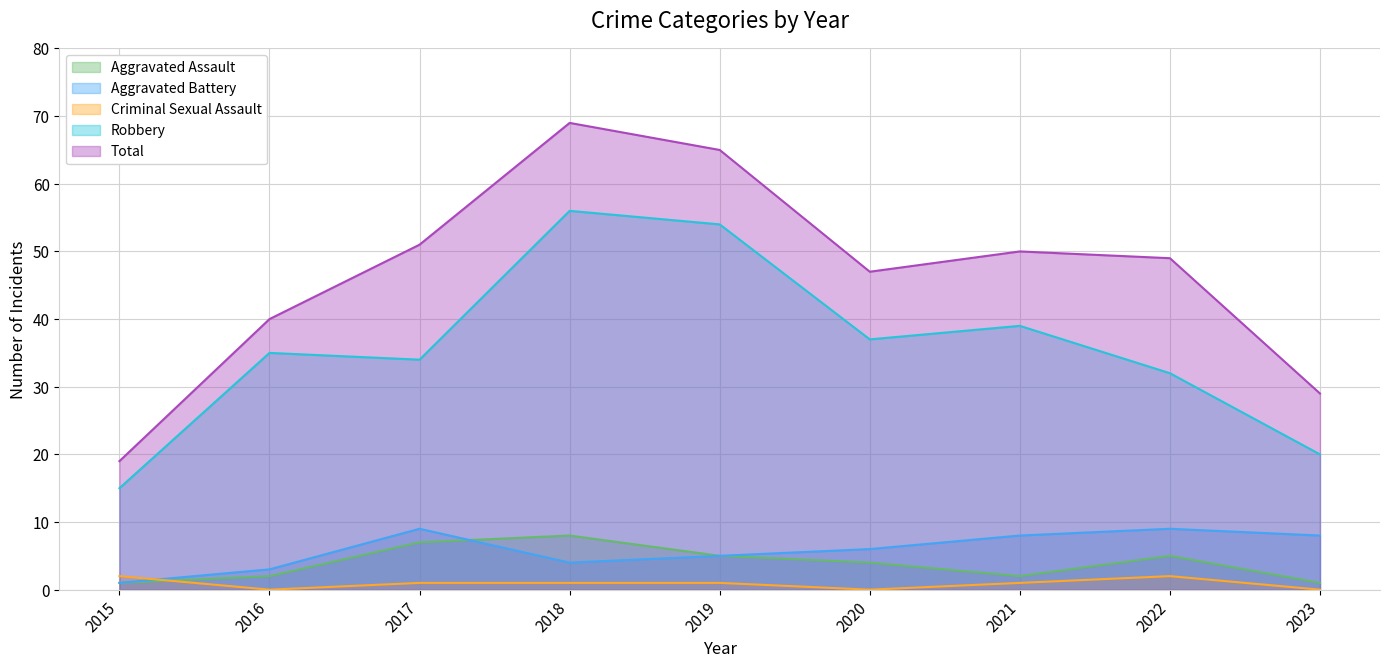

True or false: Aggravated Assault and Total intersect in this chart.

False